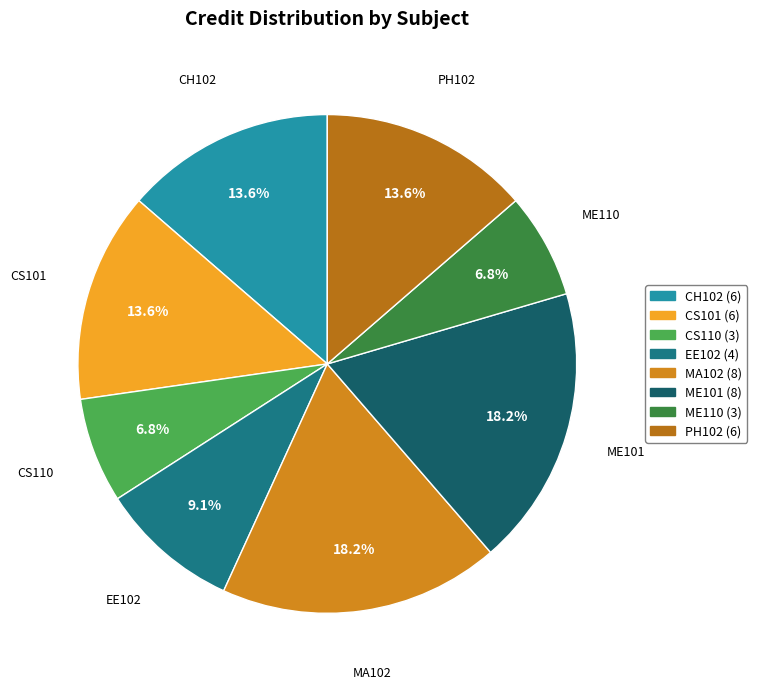

Approximately how many times larger is the value at MA102 compared to CS101?

1.3